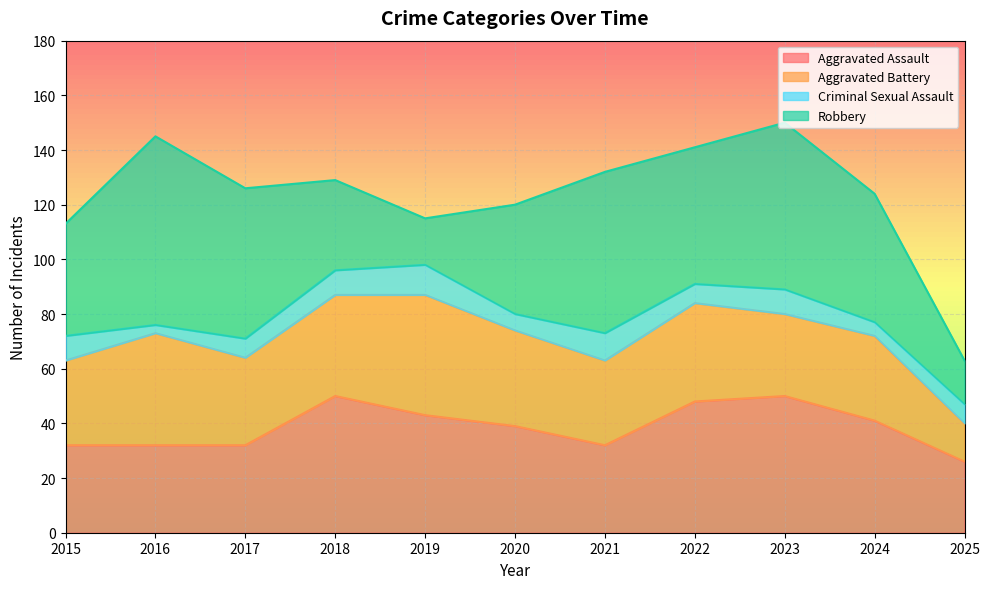

What is the difference between the Aggravated Battery values at 2020 and 2019?

9